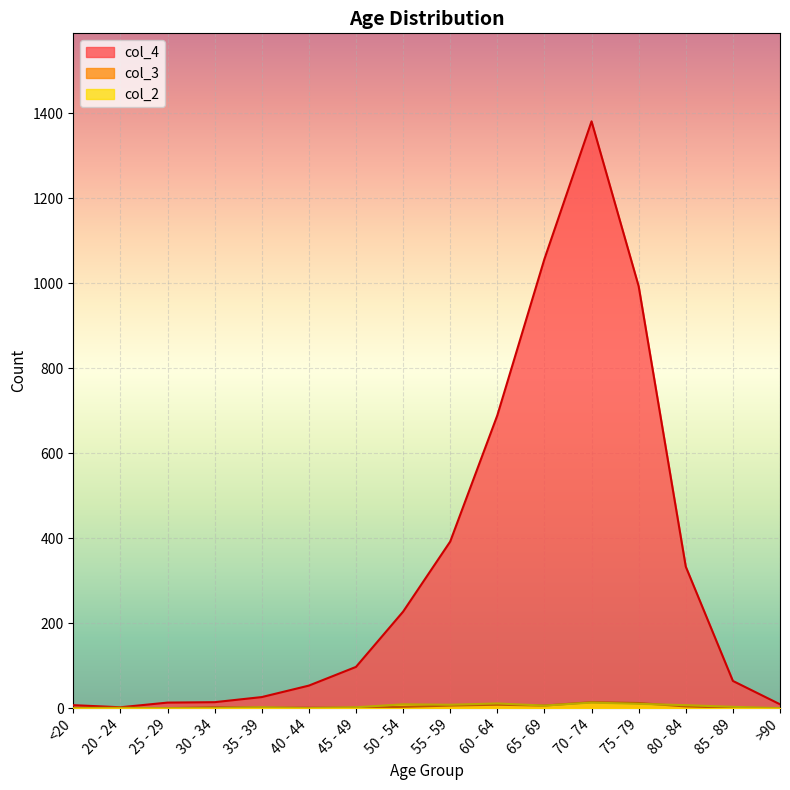

Reading right to left, list all the values displayed in this chart.

col_4: 9	64	333	993	1381	1057	689	392	227	97	53	26	14	13	2	7
col_3: 0	1	4	12	14	6	8	6	3	1	1	1	2	0	0	1
col_2: 0	3	7	10	13	6	11	8	9	2	0	2	0	0	1	0